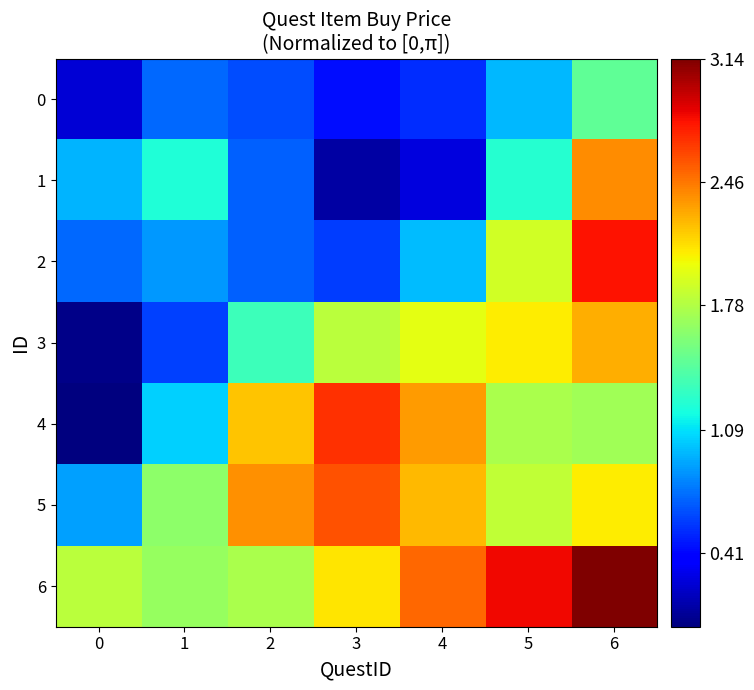

At how many categories does at least one series exceed 2?

5